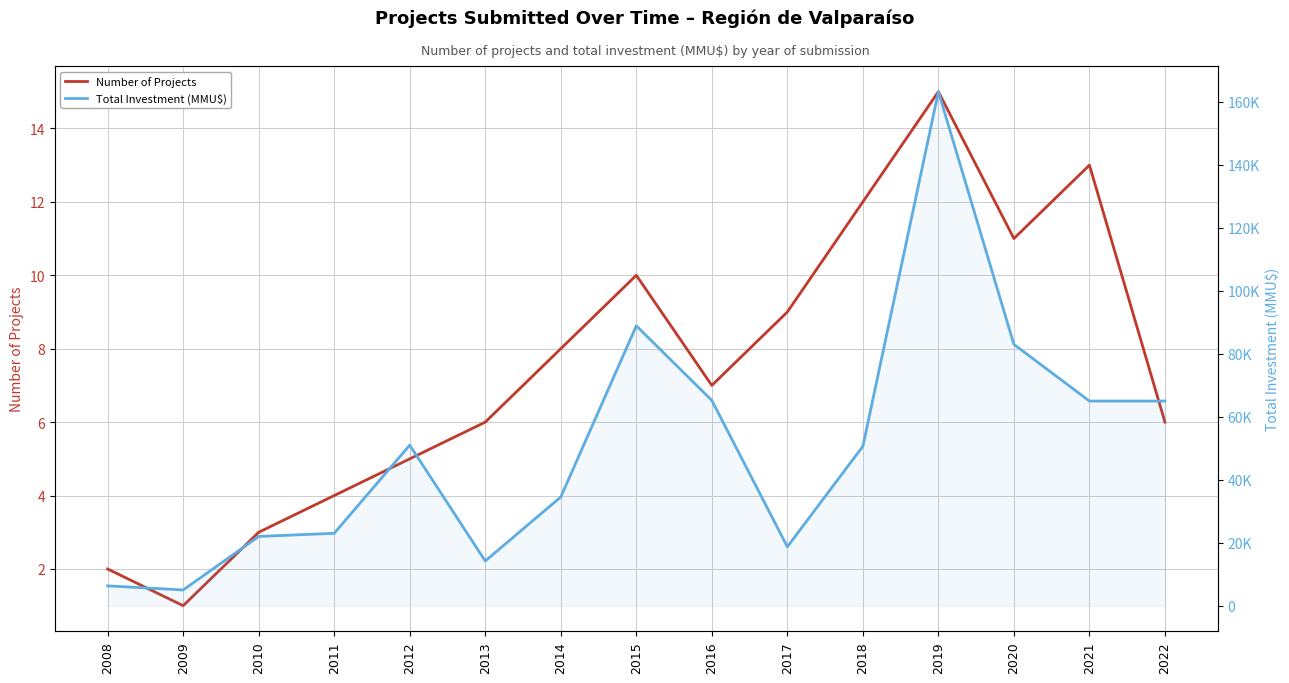

How many interior local valleys does the Total Investment (MMU$) series have?

3